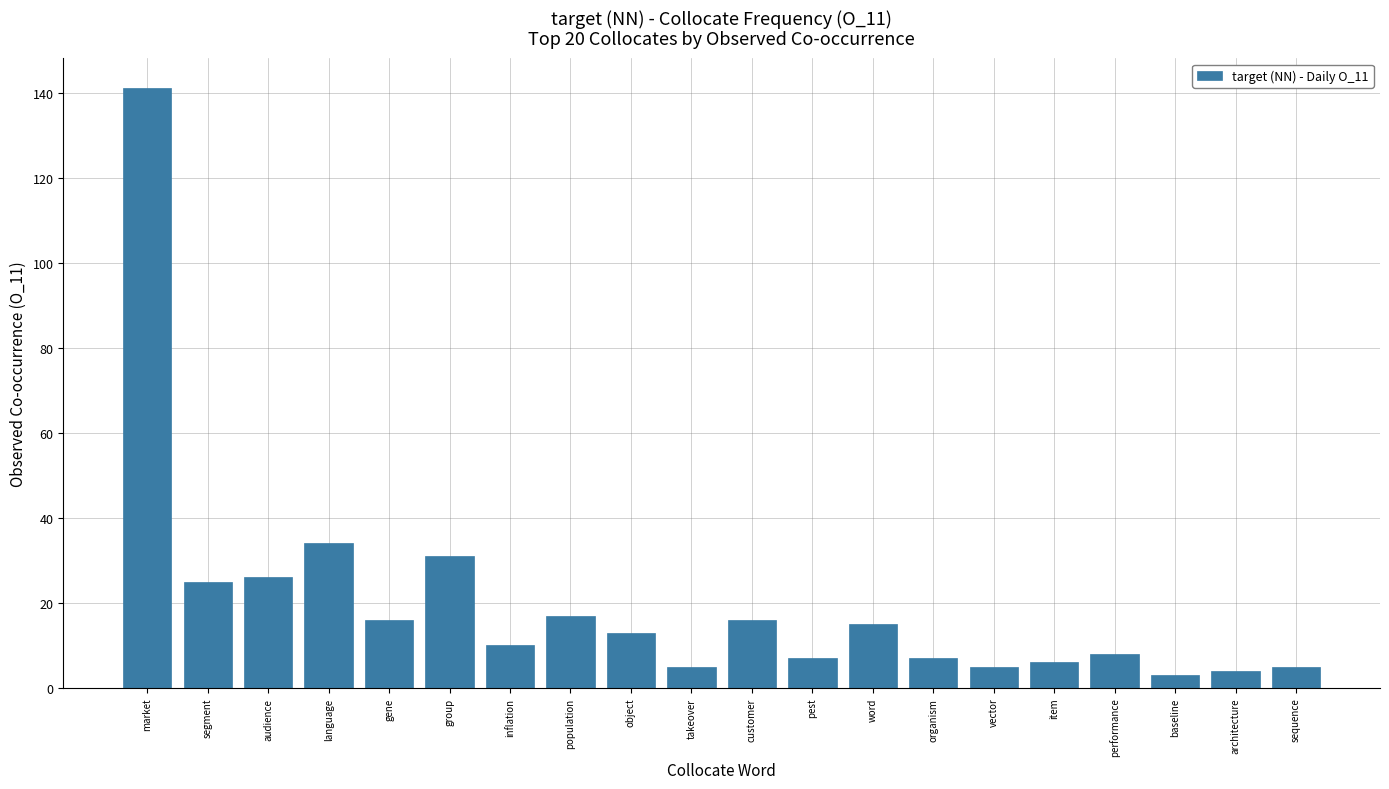

How many data points are less than 13?

10